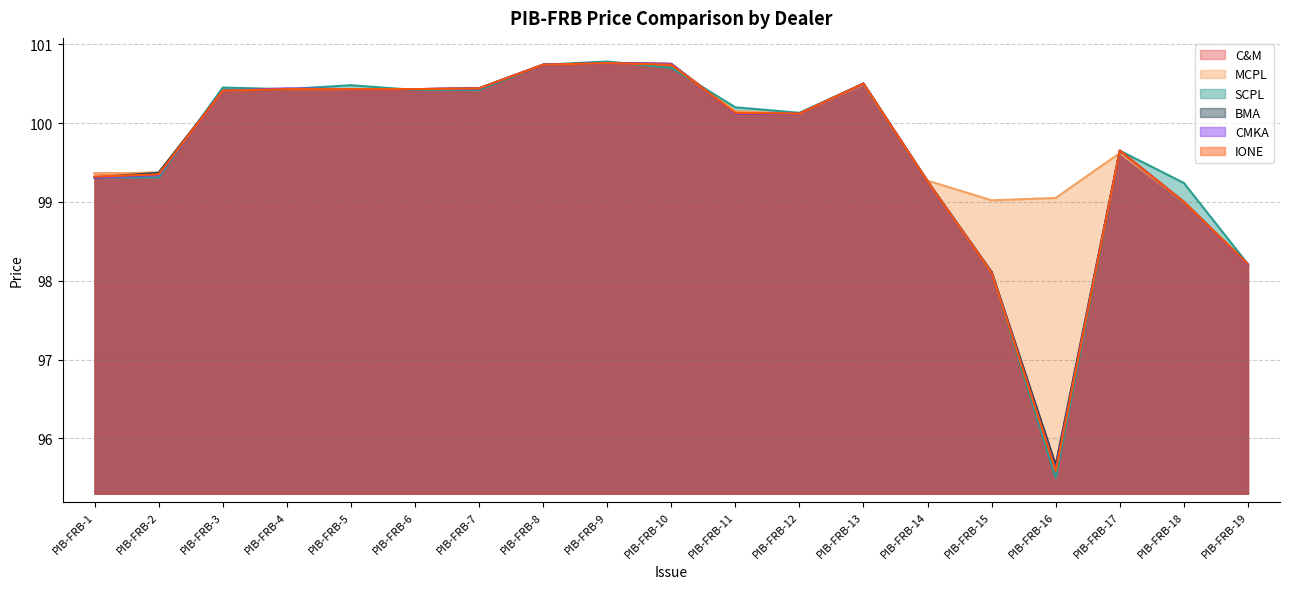

After their last crossing, which series has the higher values: IONE or BMA?

IONE